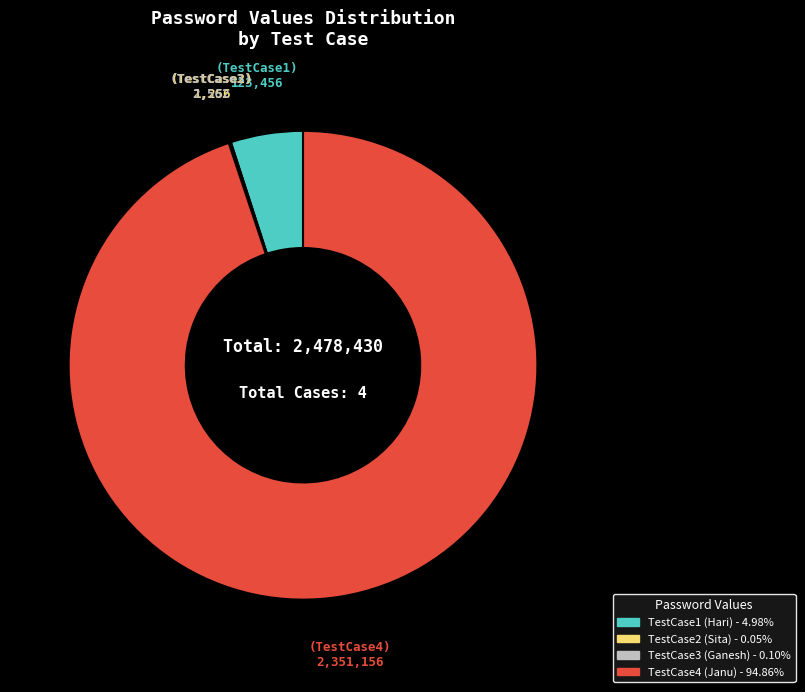

Is TestCase1 the majority of the pie?

No